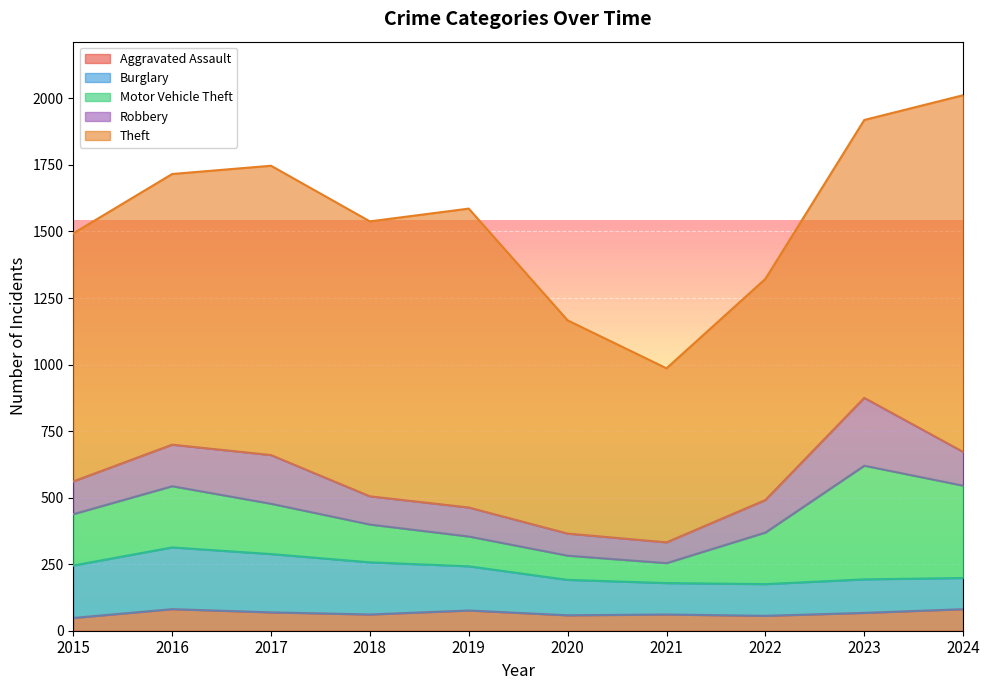

True or false: Aggravated Assault has a value of 69 at 2017.

True